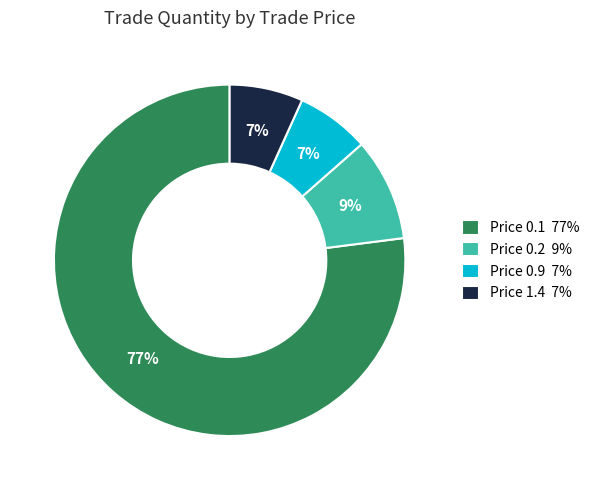

How many segments does this pie chart have?

4